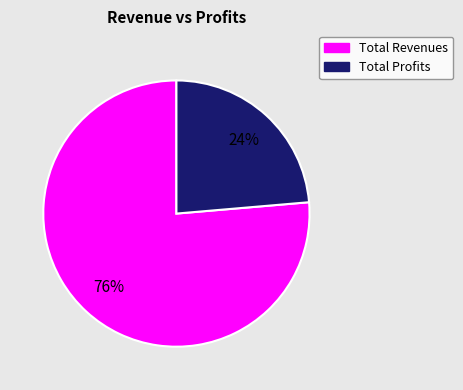

How many segments does this pie chart have?

2